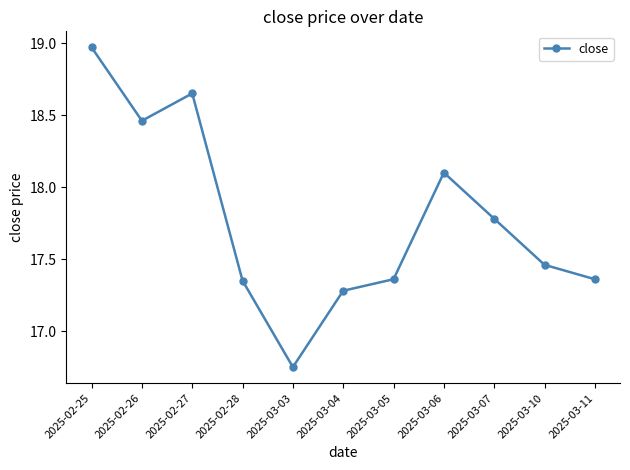

What is the change in value from 2025-02-27 to 2025-02-28?

-1.3